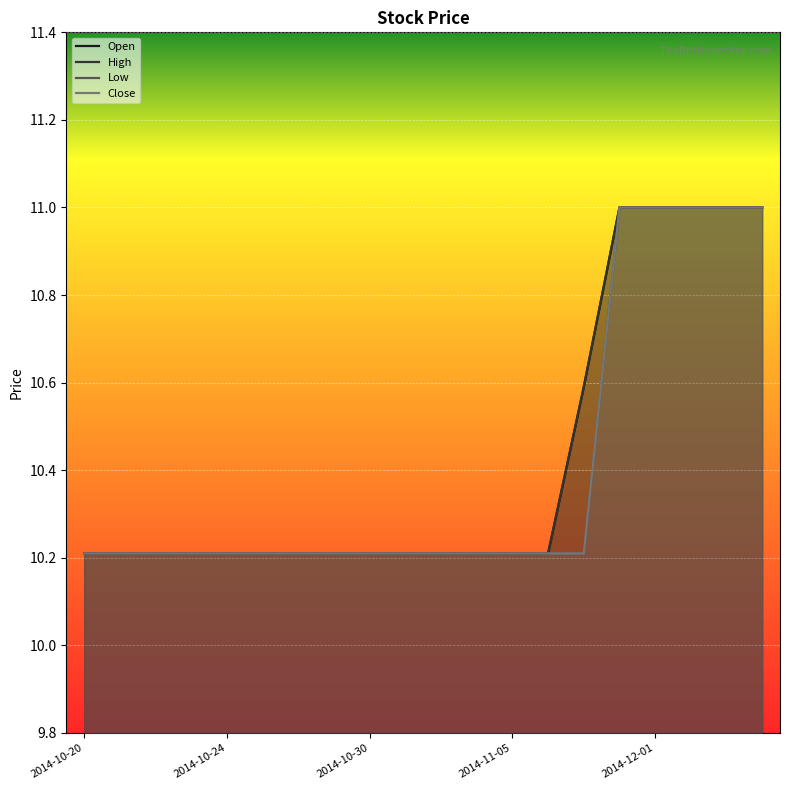

What are all the series names shown in the legend?

Open, High, Low, Close